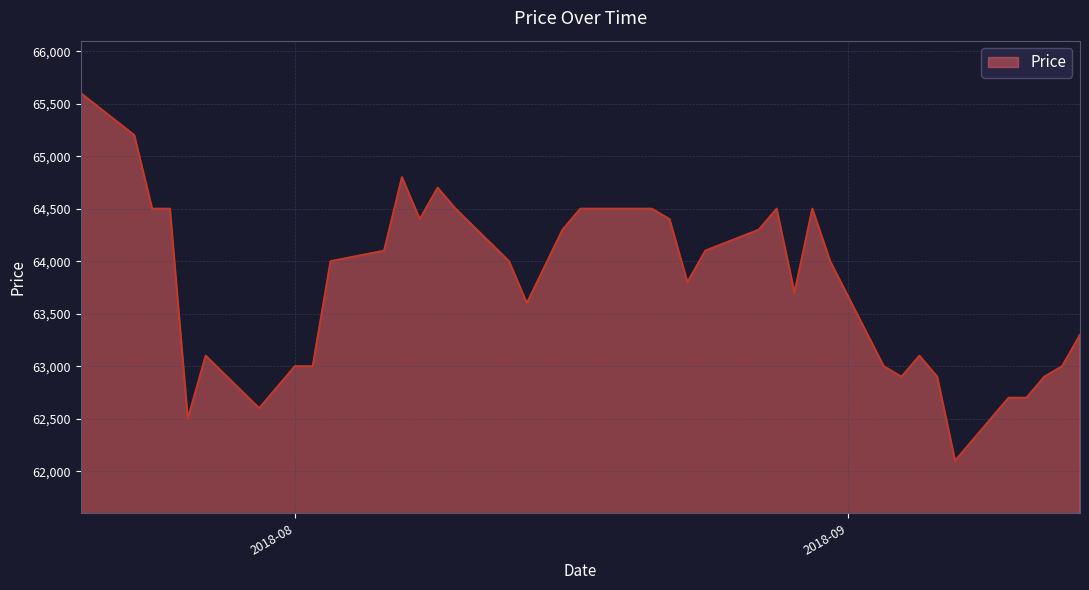

What is the smallest value displayed?

62100